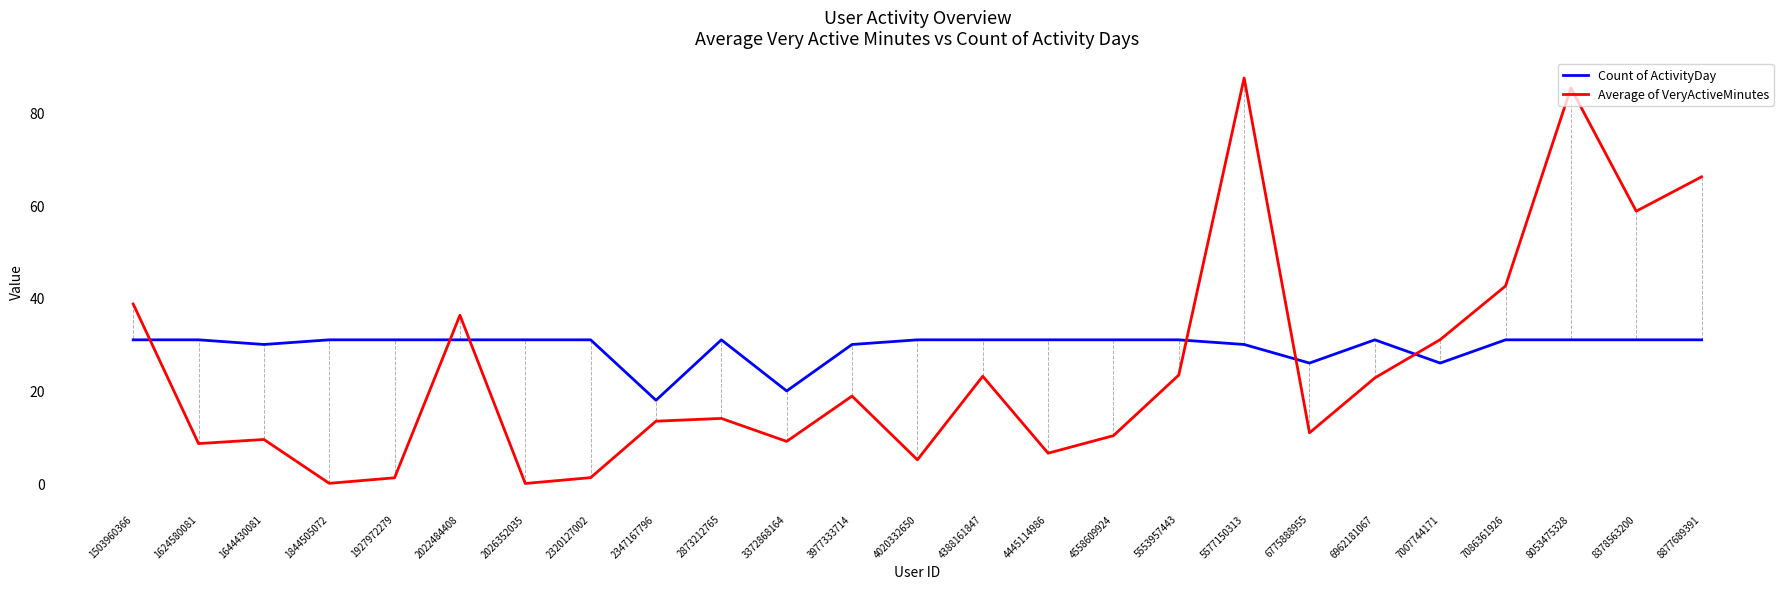

Which category has the highest value across all series?

5577150313